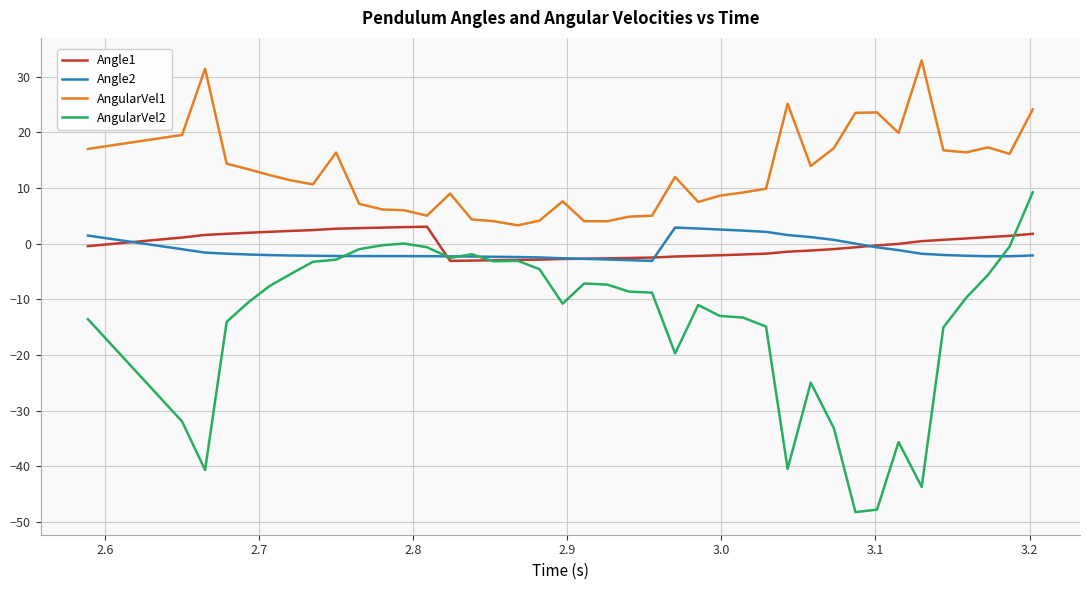

What is the greatest value displayed?

32.9